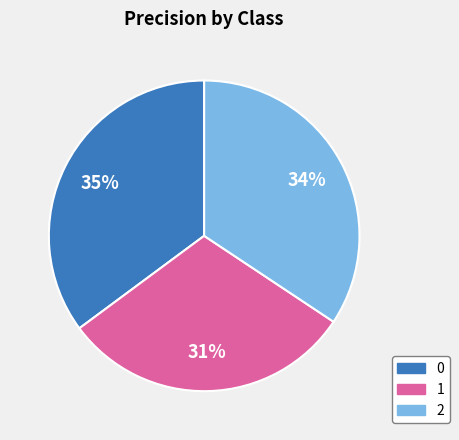

Combined, do 1 and 0 account for over 50%?

Yes